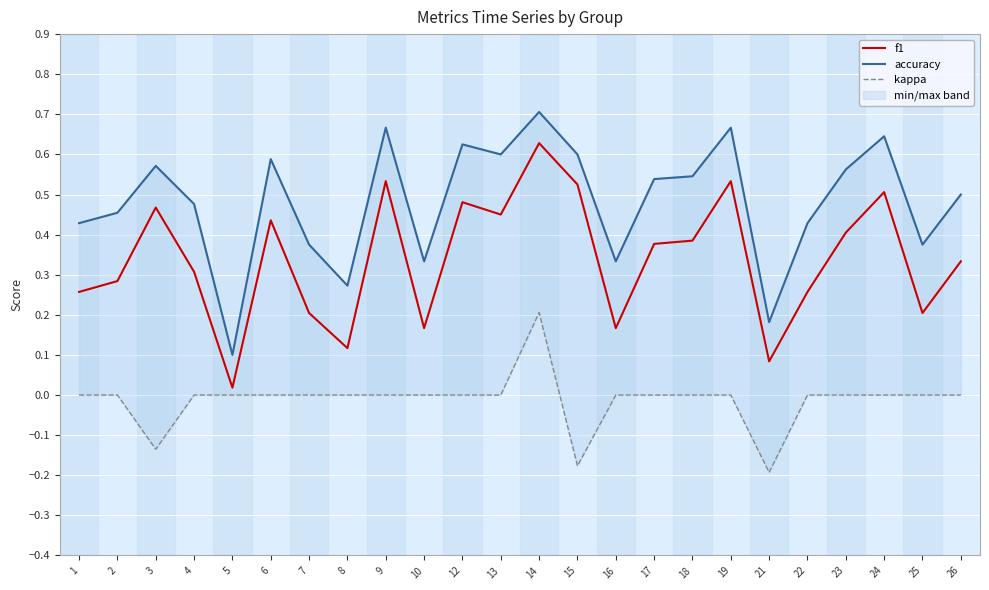

What is the difference between the maximum and second lowest values in the accuracy series?

0.5